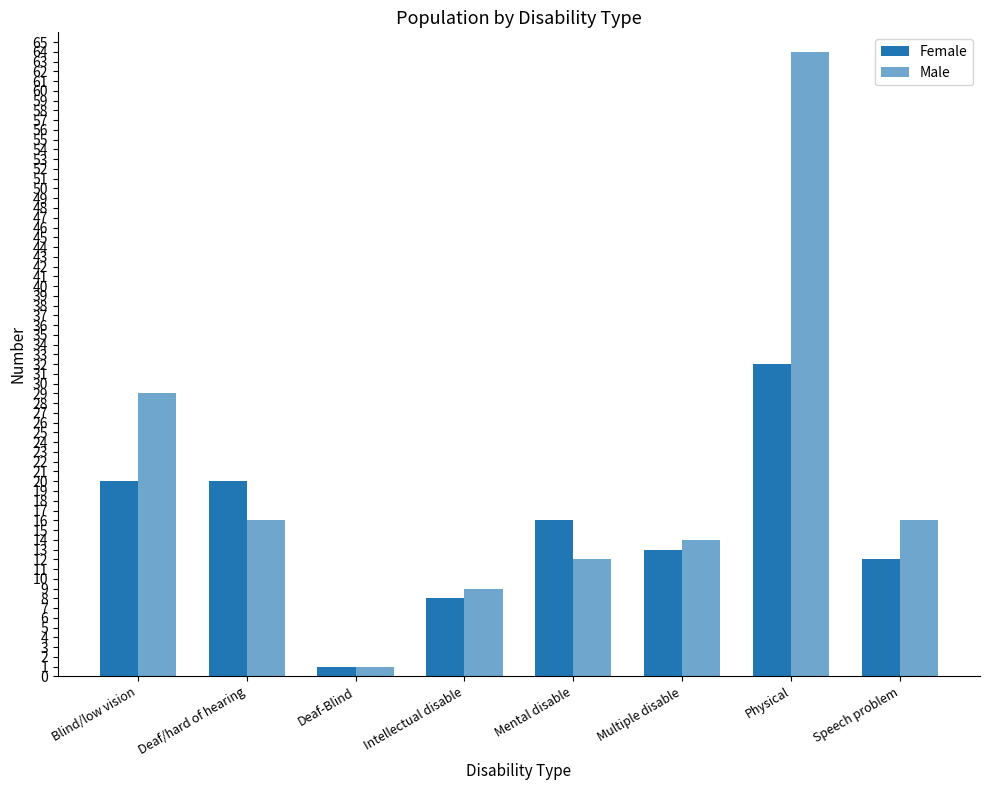

Rank the series by their average value, from highest to lowest.

Male, Female